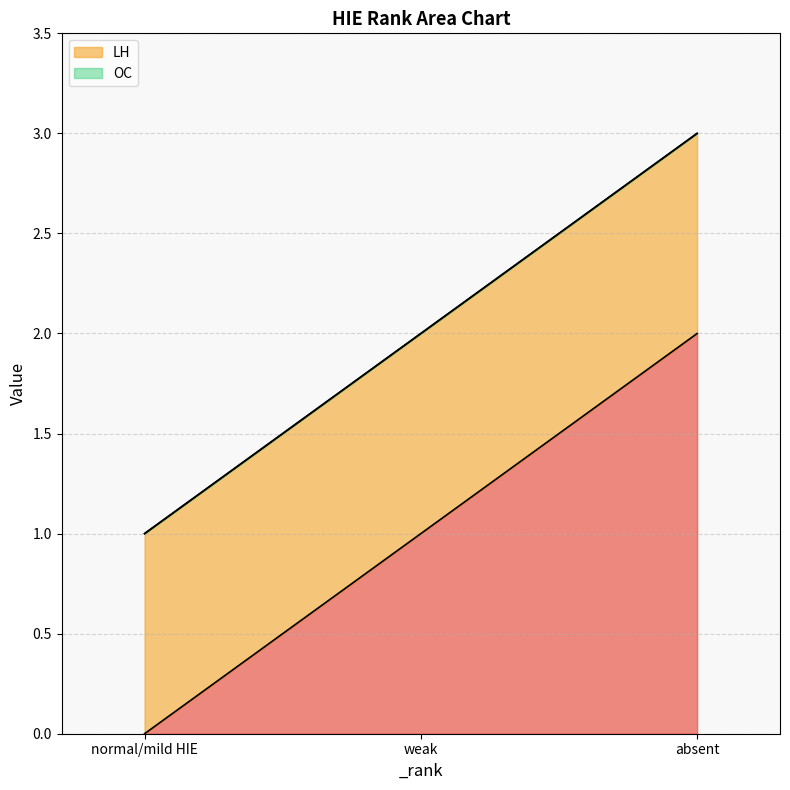

List the labels in order of LH value, largest first.

absent, weak, normal/mild HIE